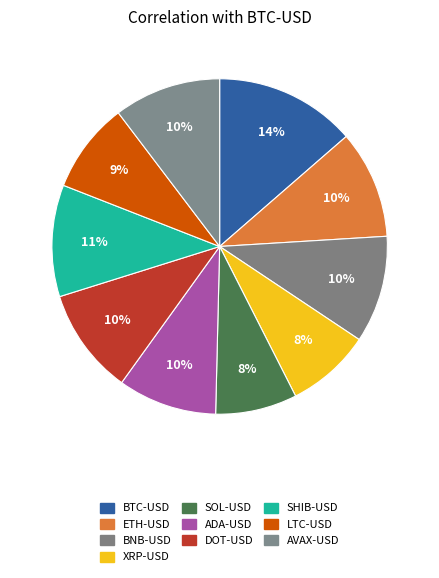

True or false: LTC-USD accounts for 17% of the total.

False